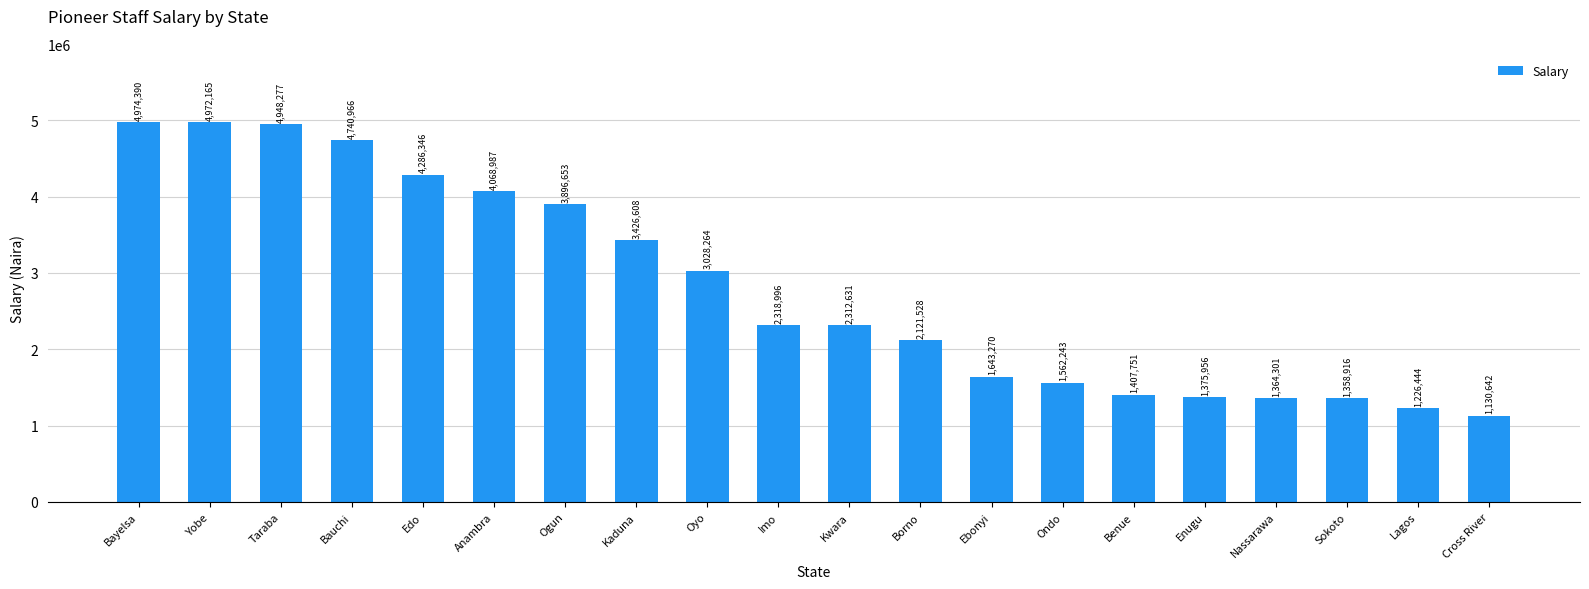

What position from the right is Taraba?

18